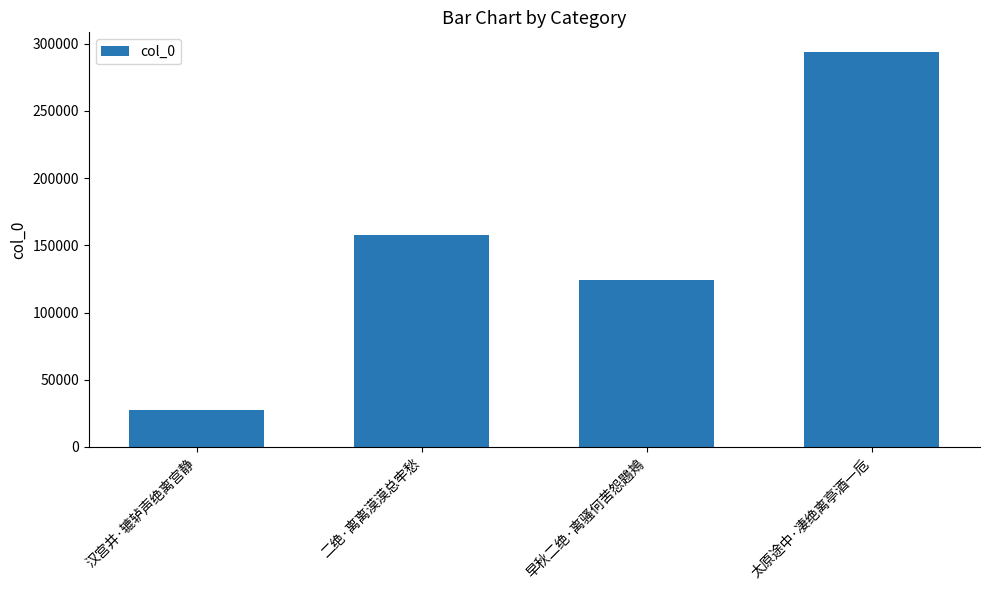

What is the difference between the maximum and minimum values?

265984